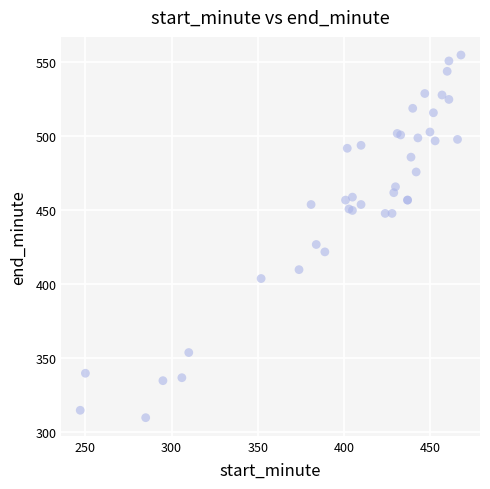

What Y value in the scatter plot is closest to 432?

427